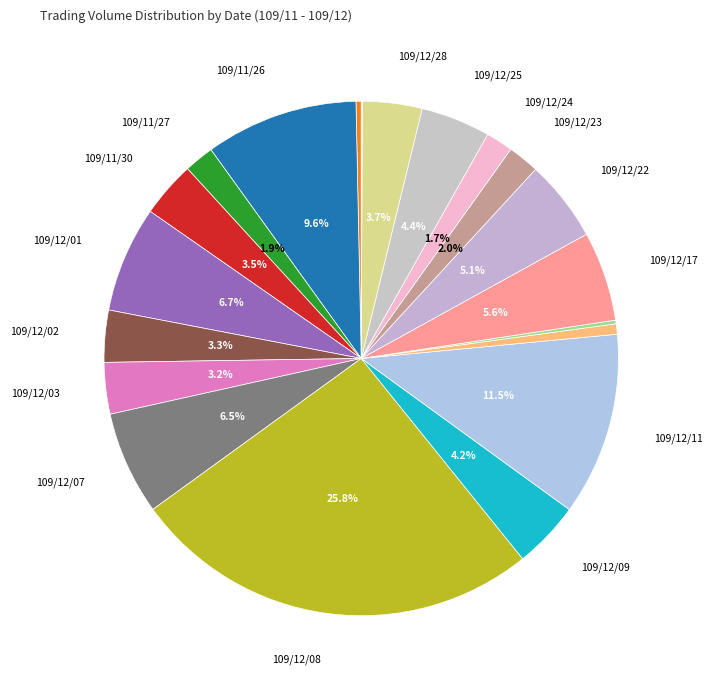

Is there a majority slice in this chart?

No